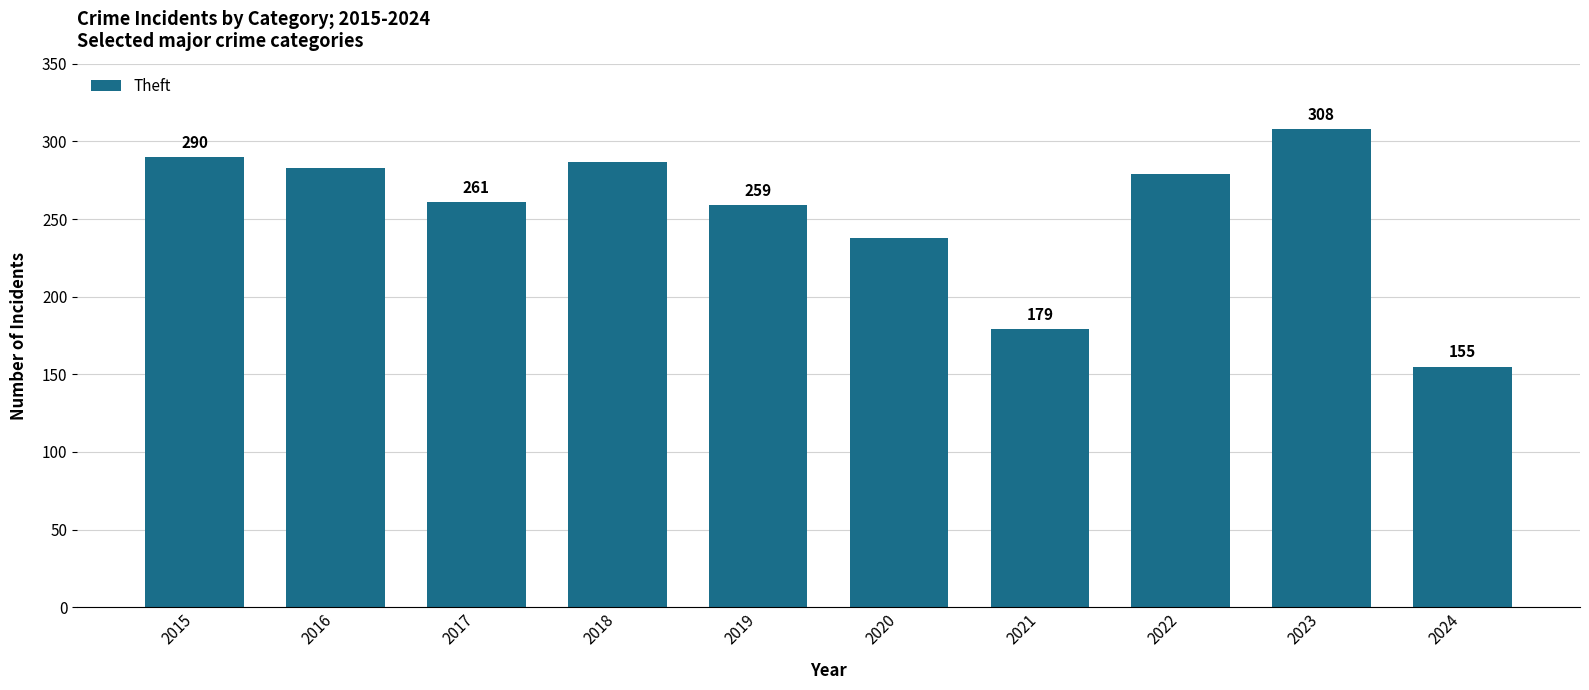

Approximately how many times larger is the value at 2022 compared to 2017?

1.1